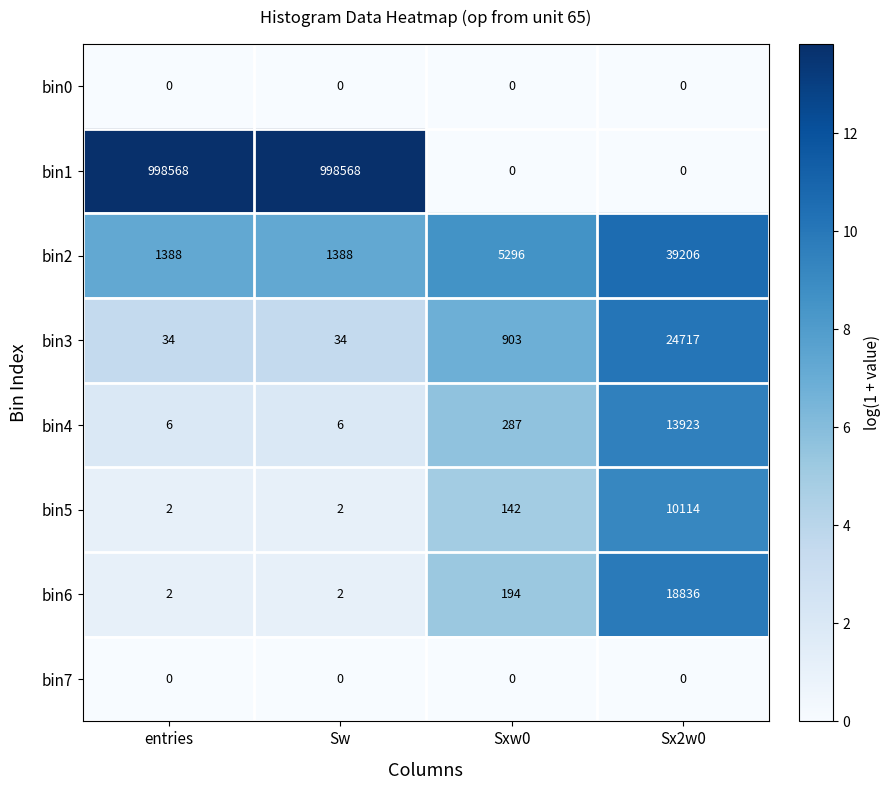

Which series has the widest spread of values?

bin1